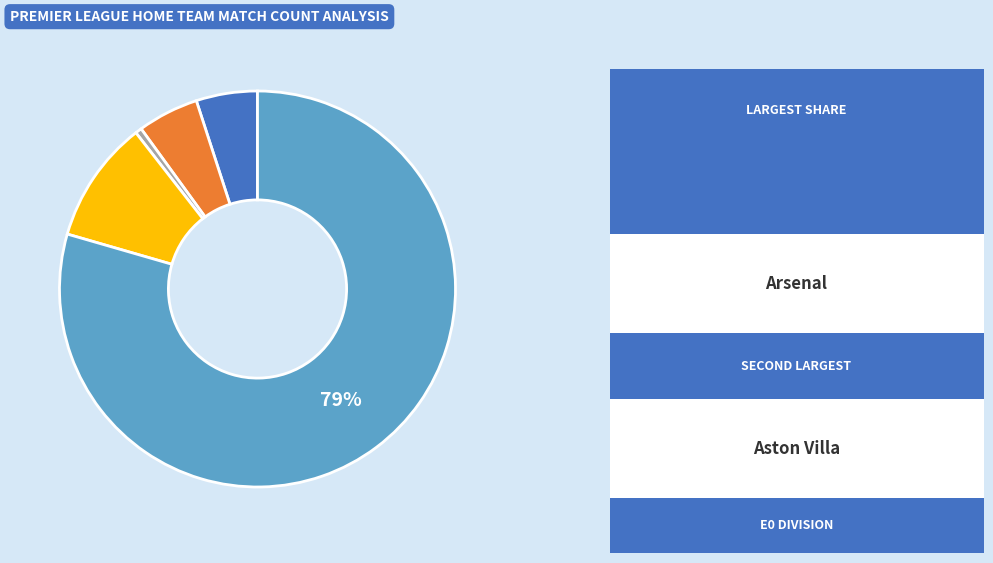

To the nearest percent, what is the average slice percentage?

20%